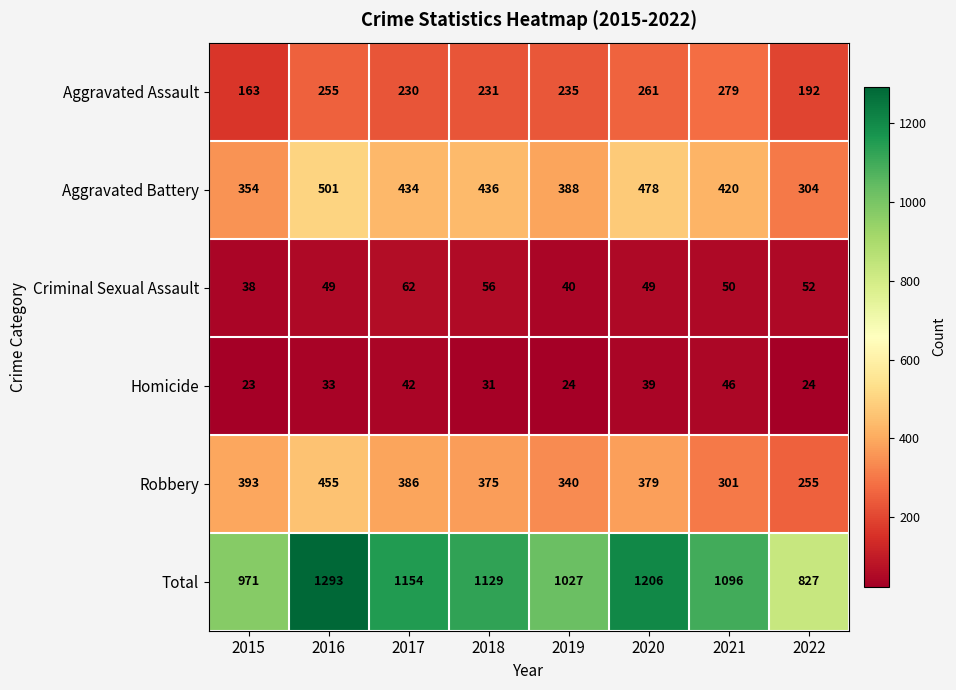

Which series changed the most between 2017 and 2021?

Robbery